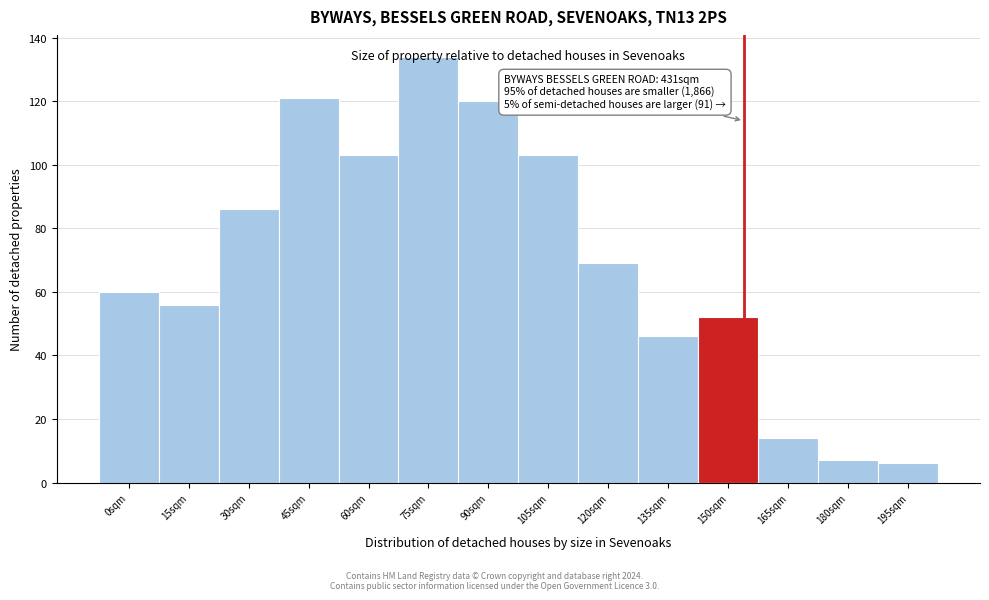

What is the minimum value shown in the chart?

6